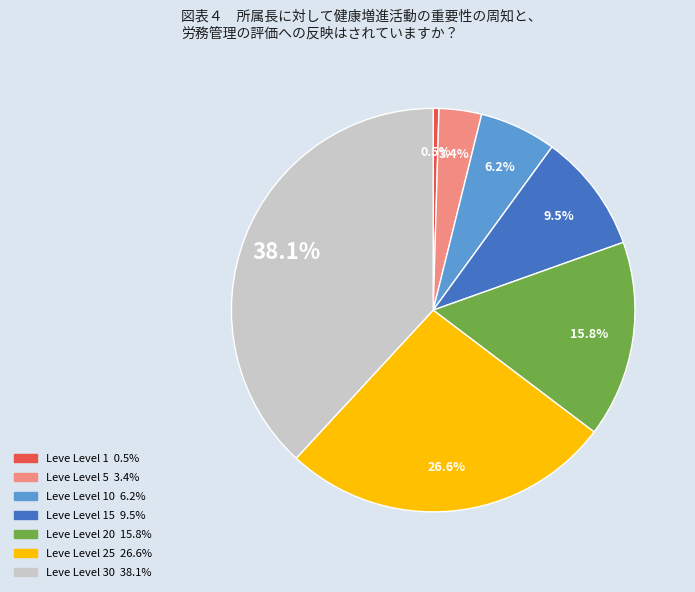

Does any single category account for the majority?

No